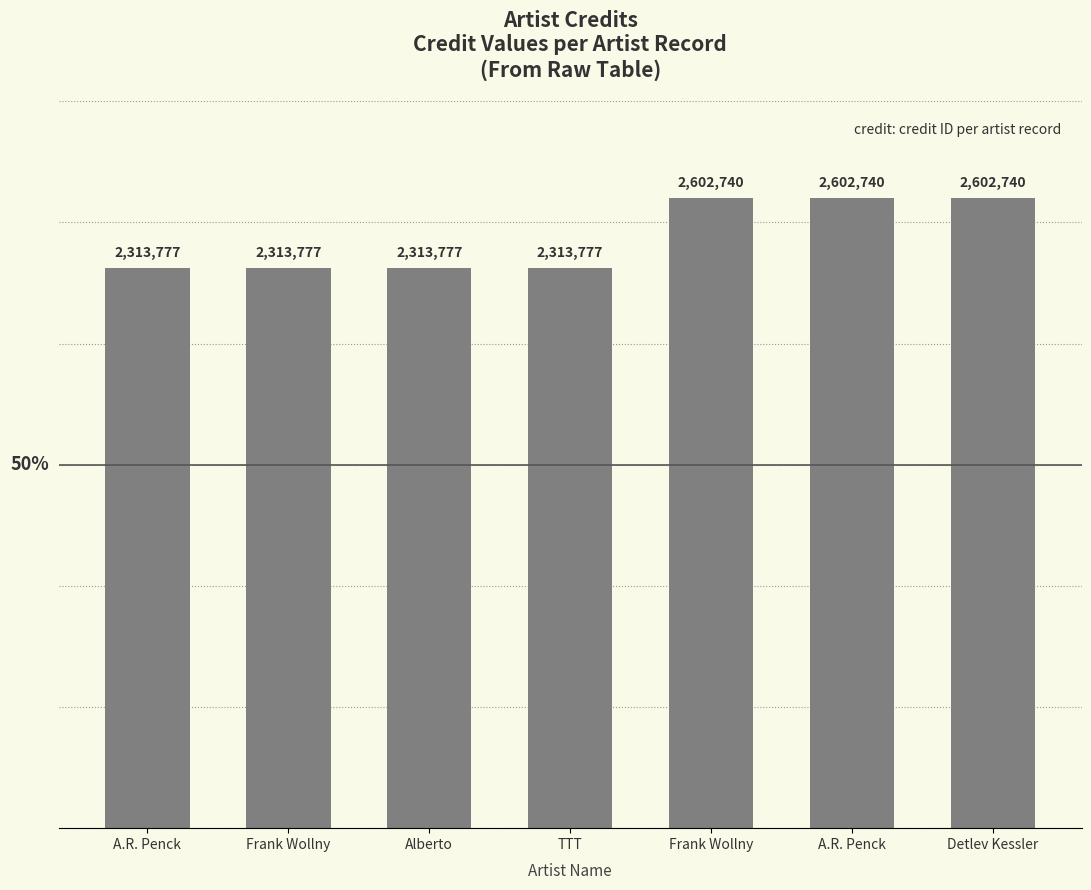

Reading left to right, what are all the values shown in this chart?

A.R. Penck=2313777	Frank Wollny=2313777	Alberto=2313777	TTT=2313777	Frank Wollny=2602740	A.R. Penck=2602740	Detlev Kessler=2602740